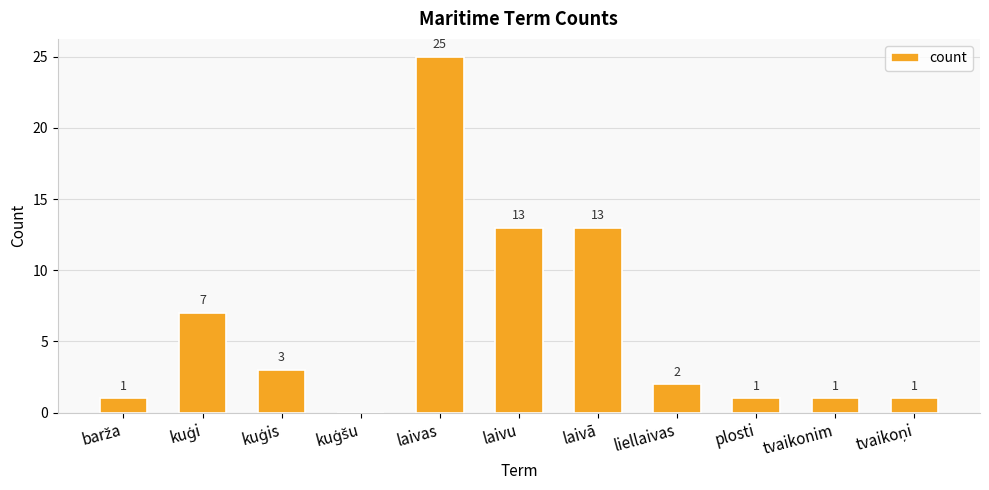

True or false: the data shows 3 at laivā.

False